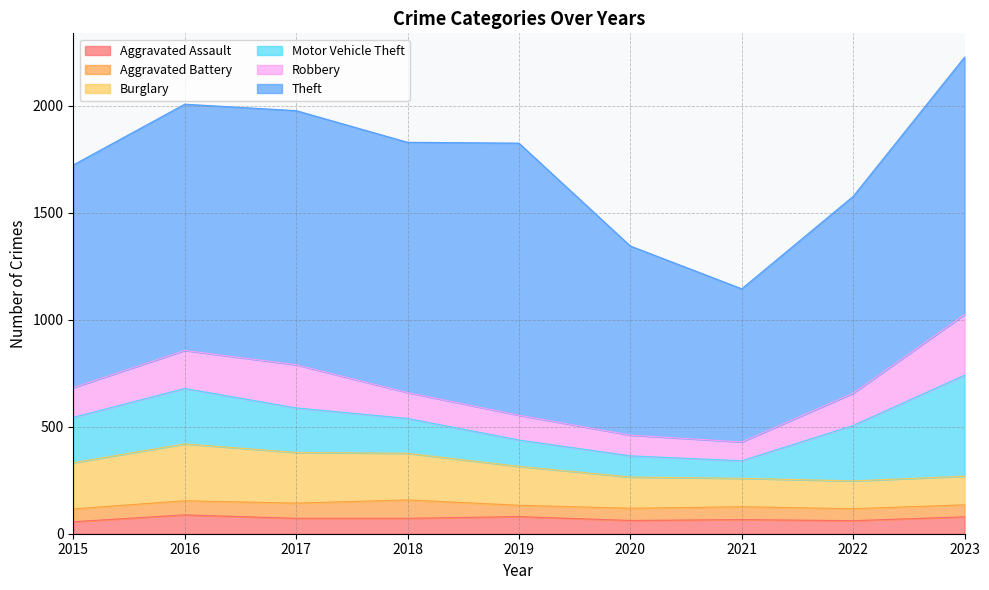

What is the sum of the Aggravated Assault values at 2019 and 2018?

152